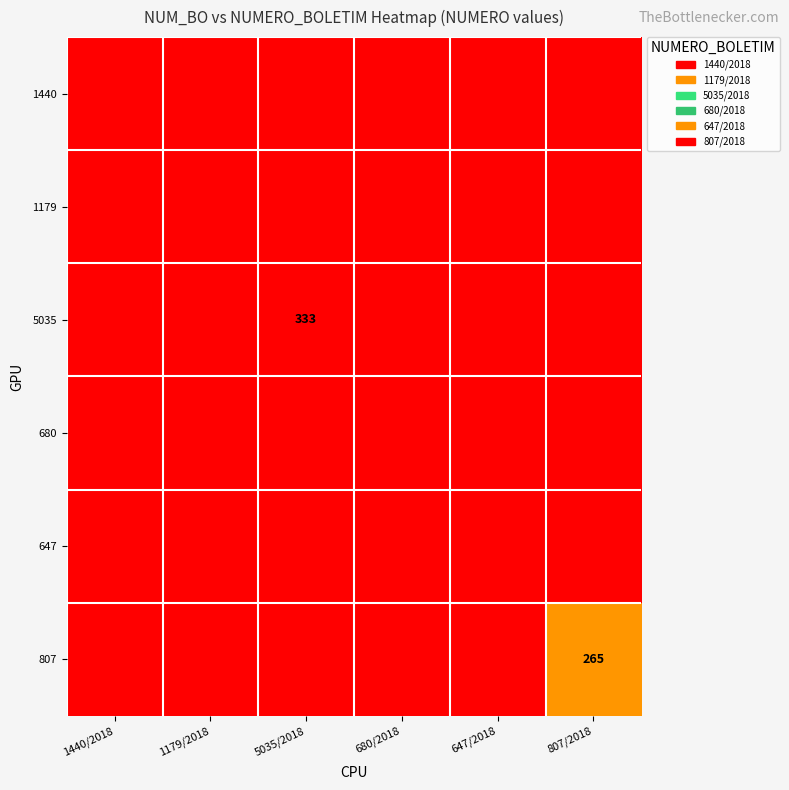

Is it true that 5035 equals 191 at 5035/2018?

False